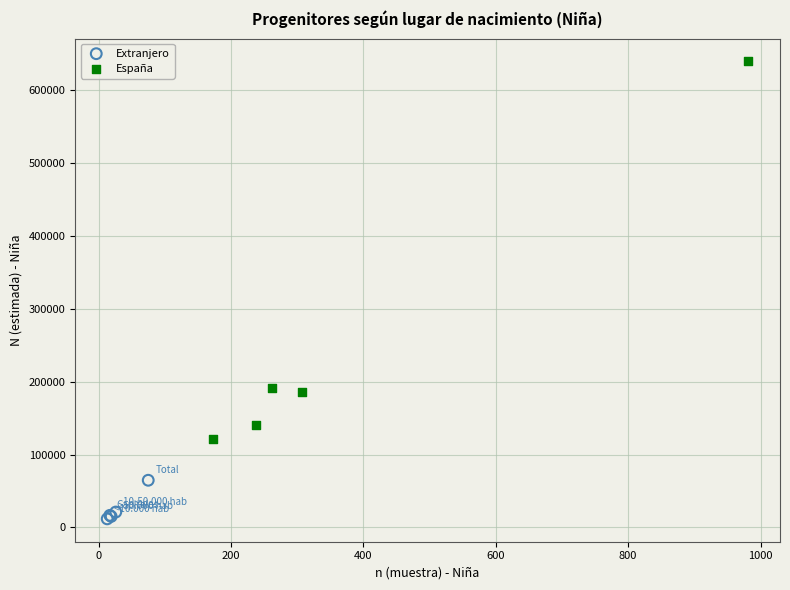

Which series has the largest Y range (max minus min)?

España